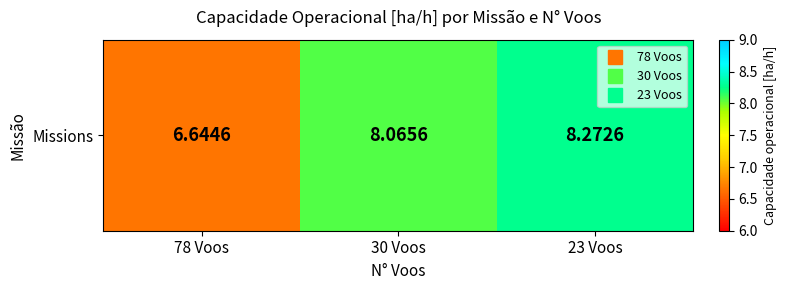

What is the difference between the maximum and minimum values?

1.6